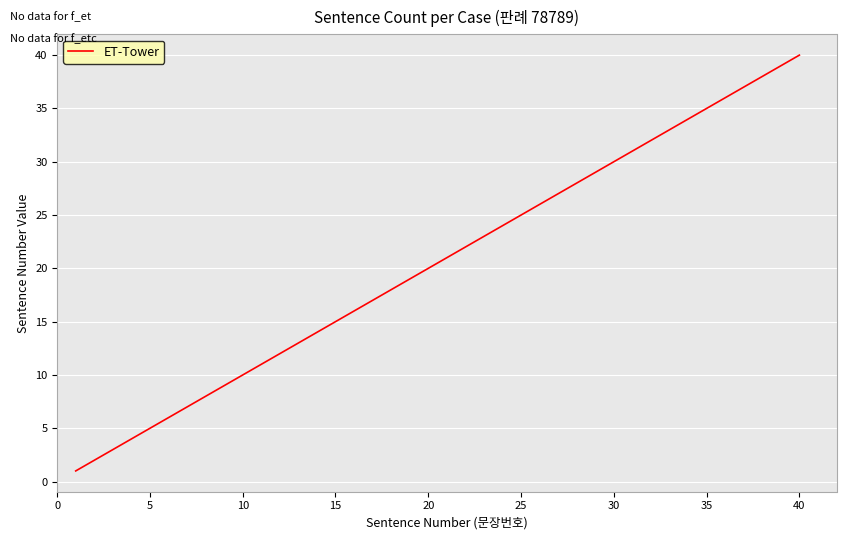

What is the difference between the maximum and minimum values?

39